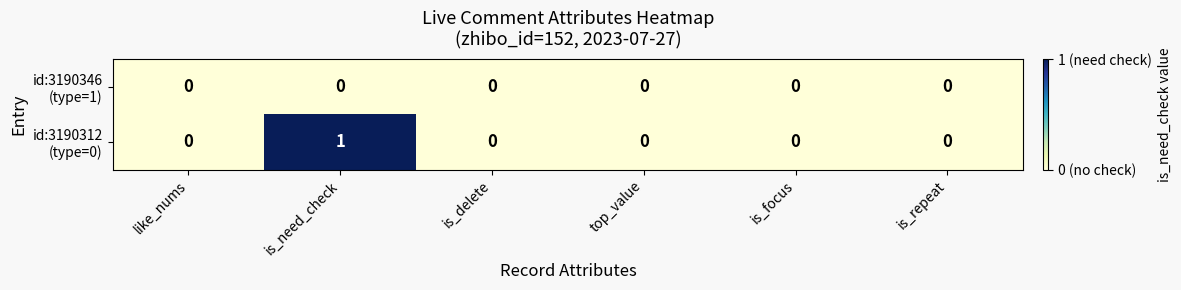

At which category is the sum across all series the highest?

is_need_check